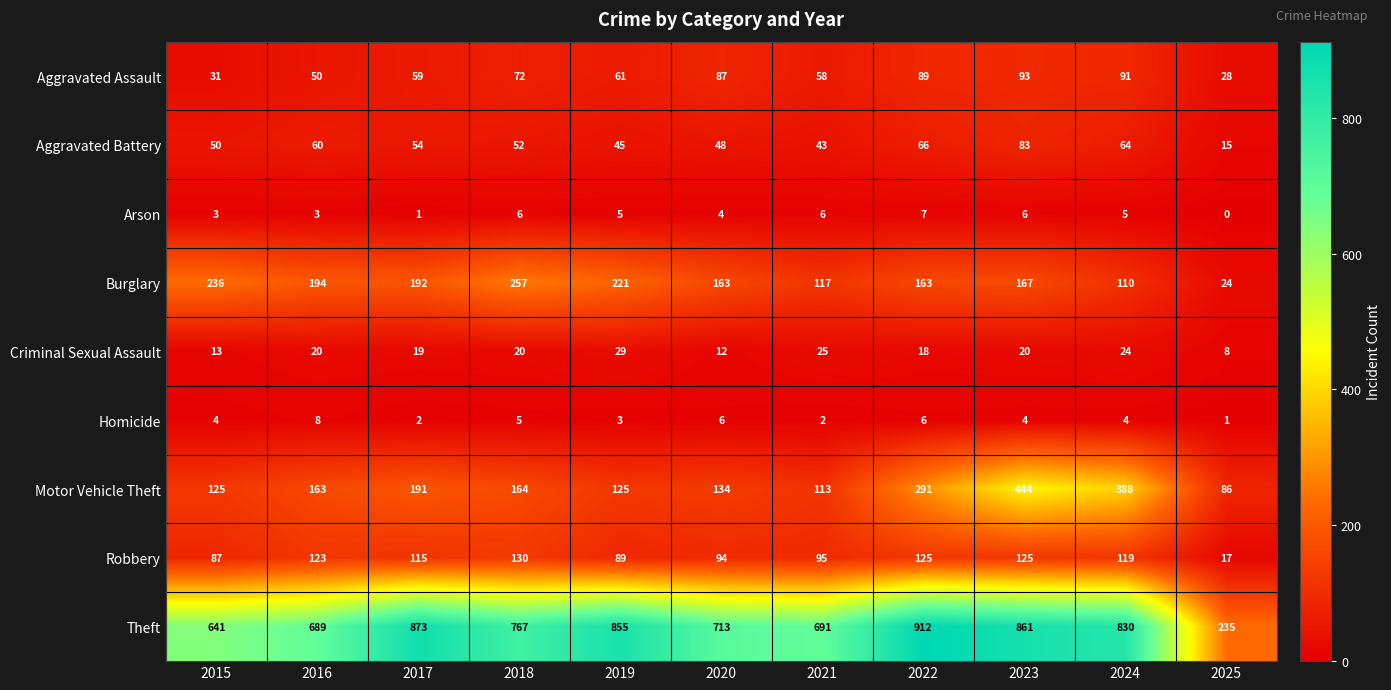

Between 2015 and 2025, which series saw the biggest shift?

Theft